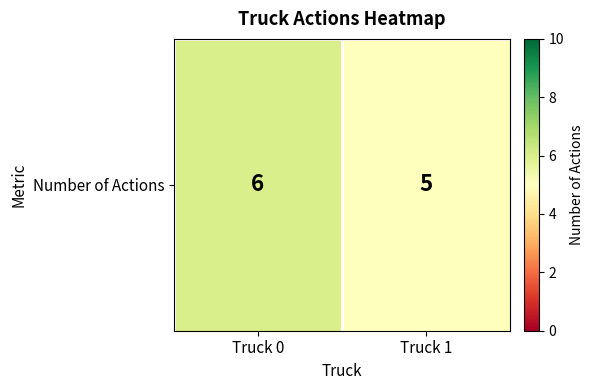

Reading left to right, extract all data points from this chart.

Truck 0=6	Truck 1=5